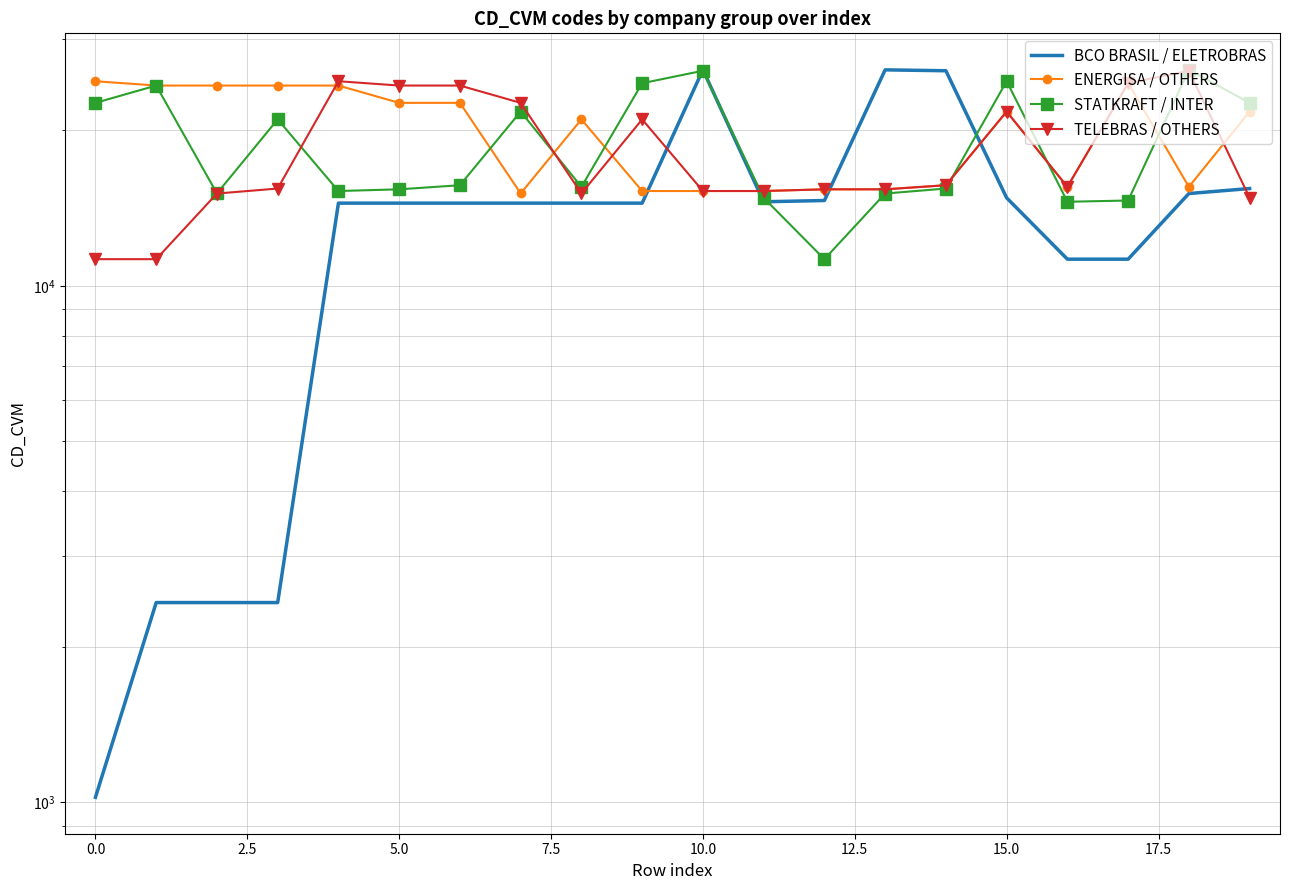

After their last crossing, which series has the higher values: TELEBRAS / OTHERS or STATKRAFT / INTER?

STATKRAFT / INTER